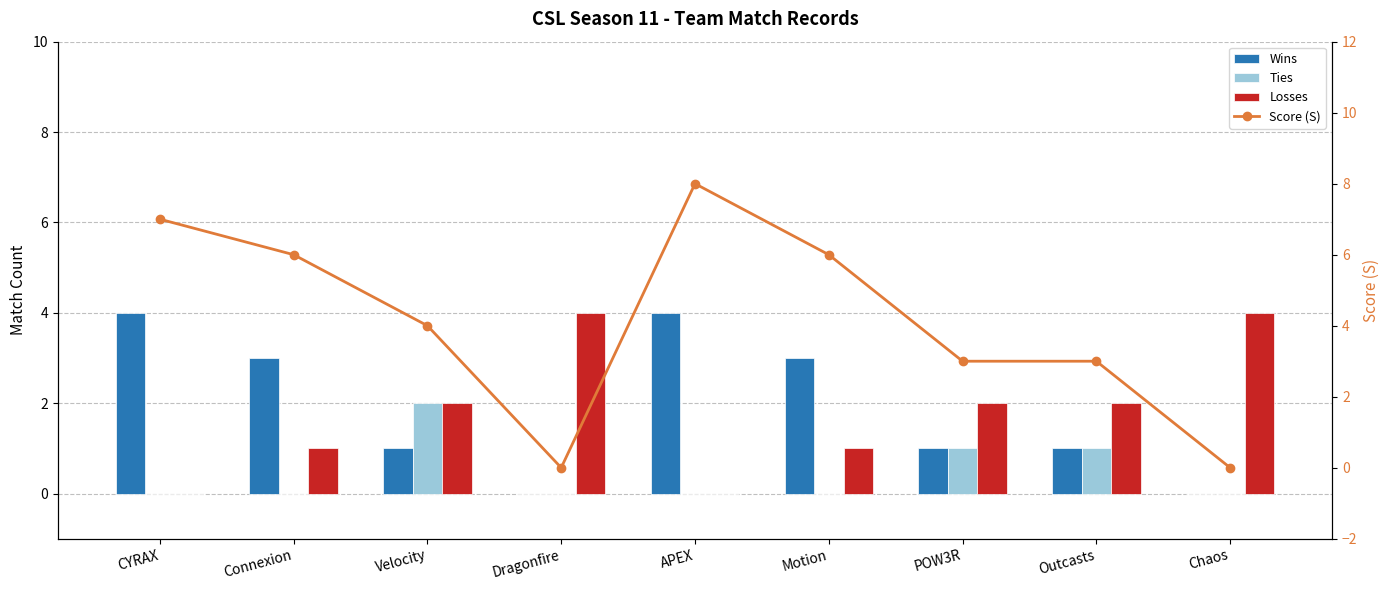

Between APEX and Dragonfire, which is larger?

APEX